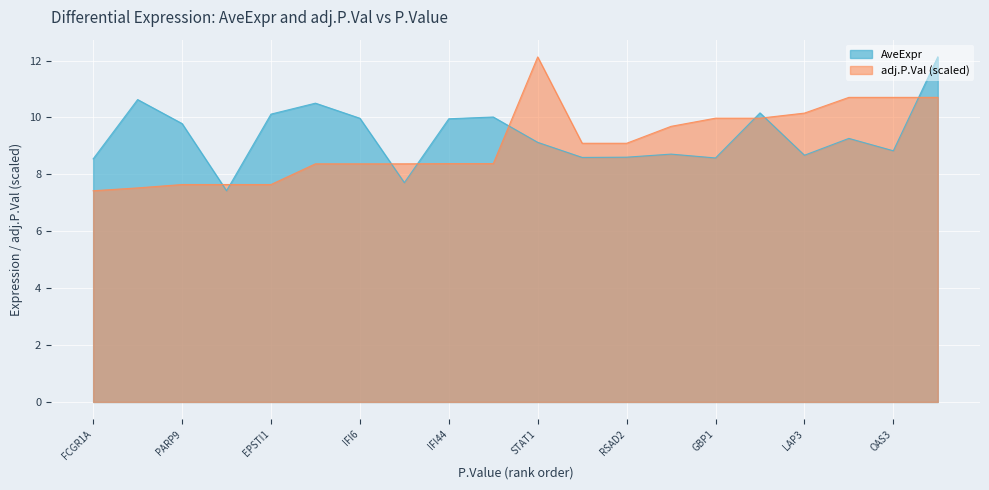

At which category is the sum across all series the highest?

19